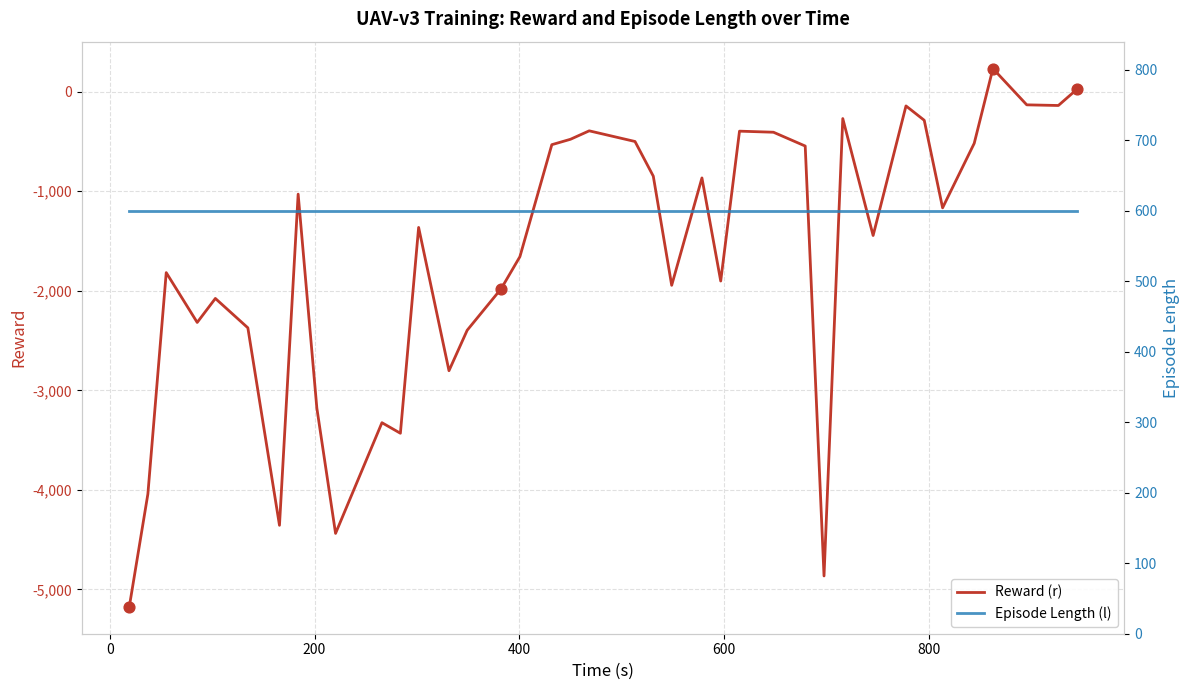

Which series has the widest spread of Y values?

Reward (r)